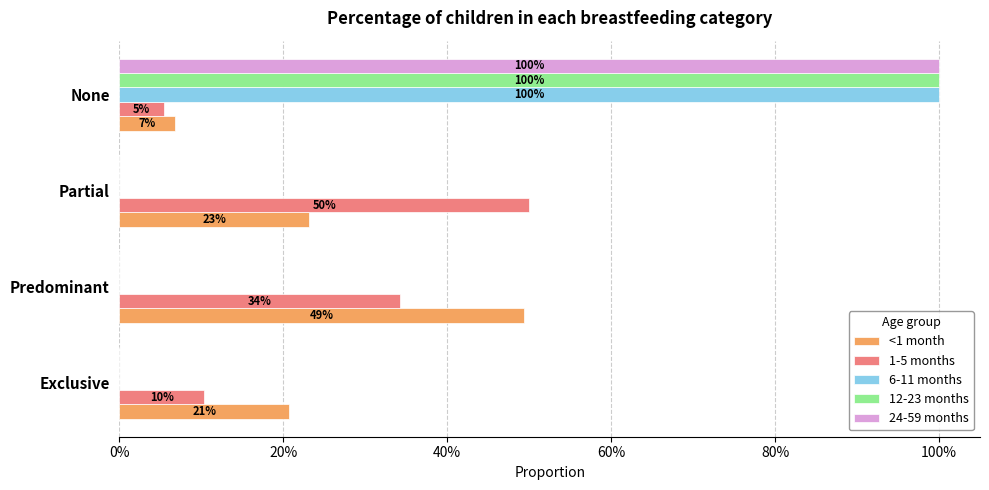

What are all the series names shown in the legend?

<1 month, 1-5 months, 6-11 months, 12-23 months, 24-59 months